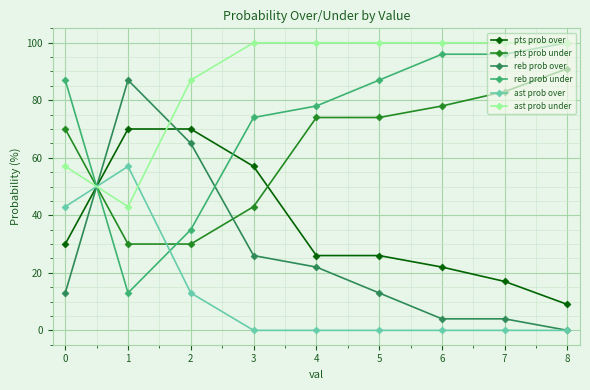

True or false: ast prob under and reb prob over intersect in this chart.

True